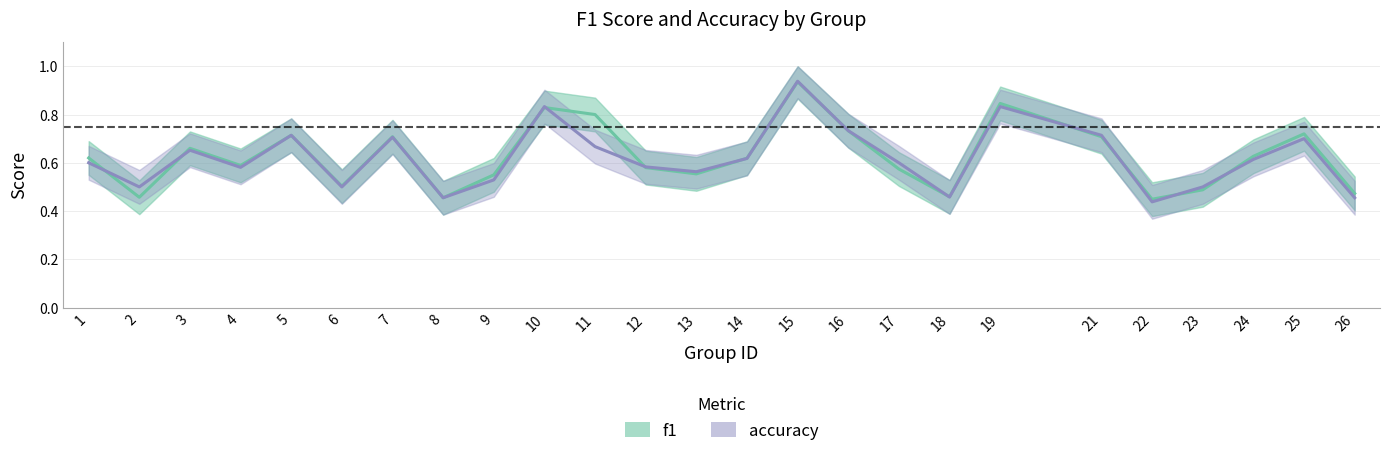

Rank the series at 15 from highest to lowest value.

accuracy, f1